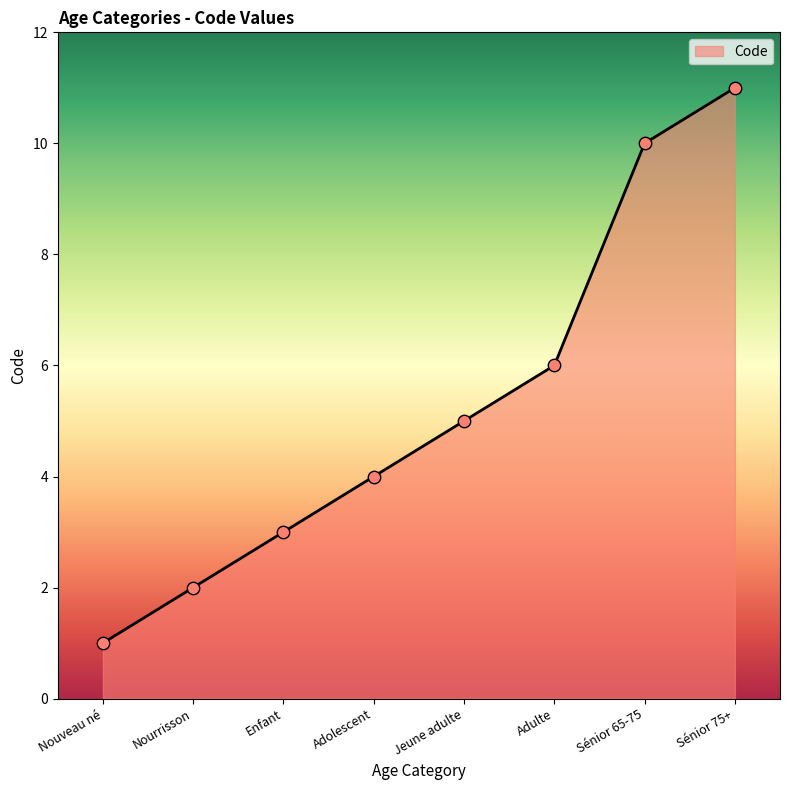

What is the change in value from Adolescent to Adulte?

+2